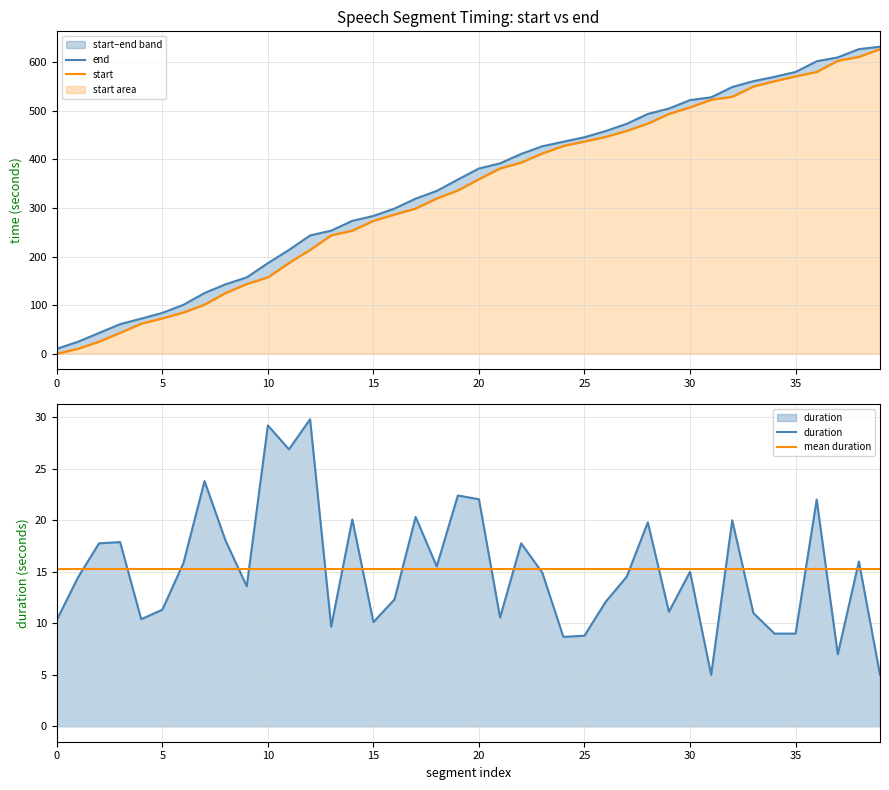

What are all the series names shown in the legend?

end, start, duration, mean duration